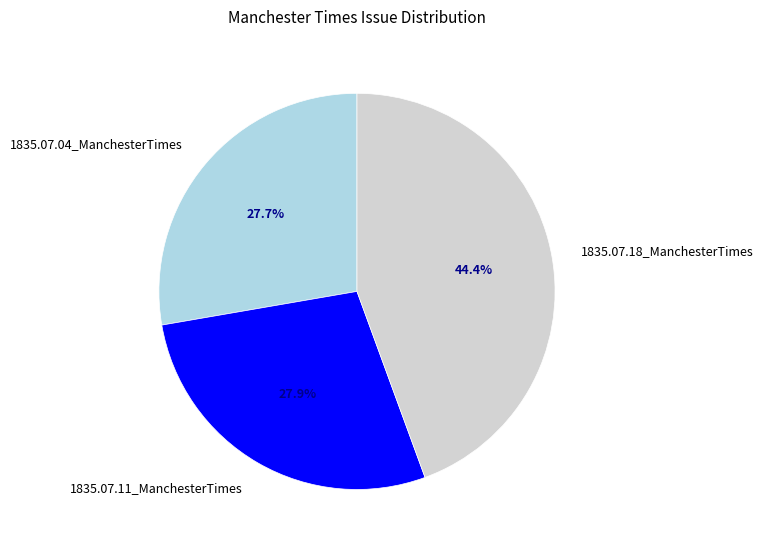

The 1835.07.18_ManchesterTimes slice represents 51% of the pie. True or false?

False